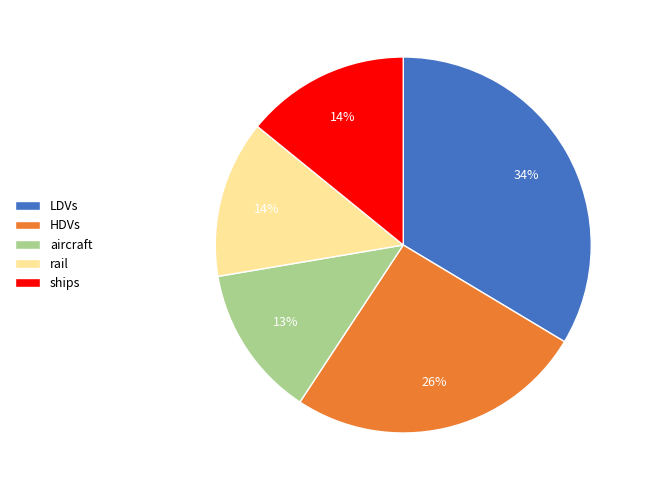

Combined, do ships and LDVs account for over 50%?

No